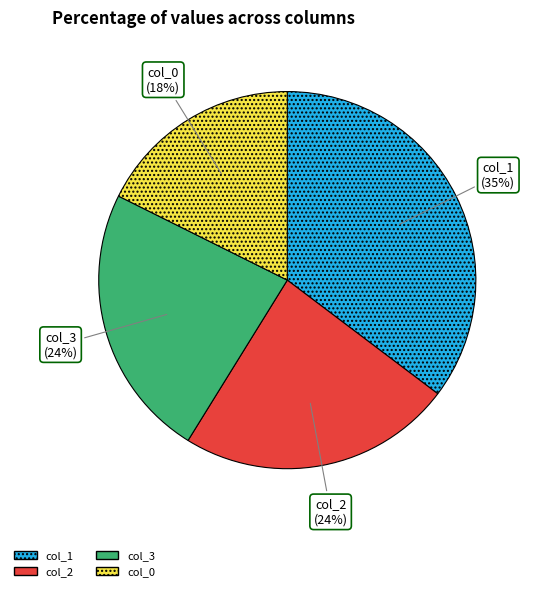

Is it true that col_3 is 34% of the pie?

False